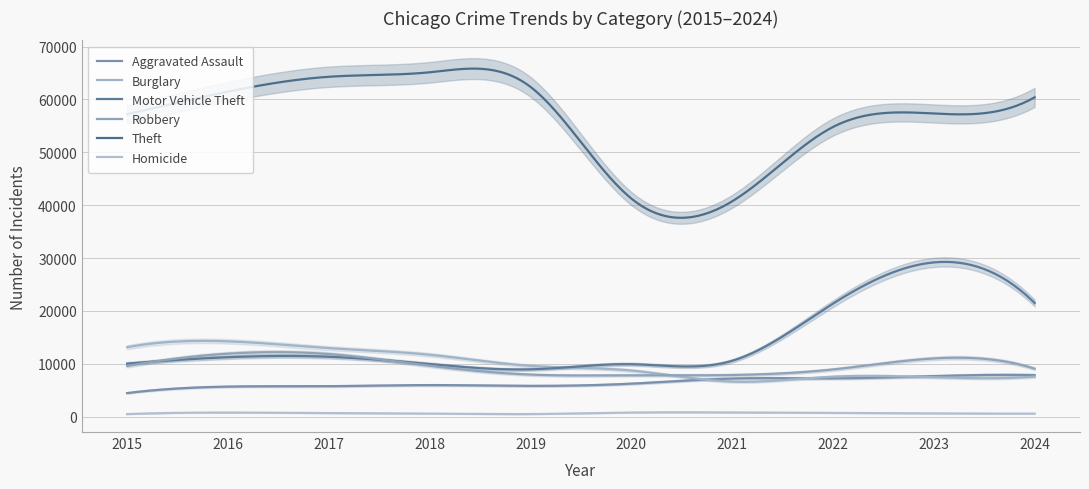

True or false: Aggravated Assault has more than 0 interior local peaks.

True